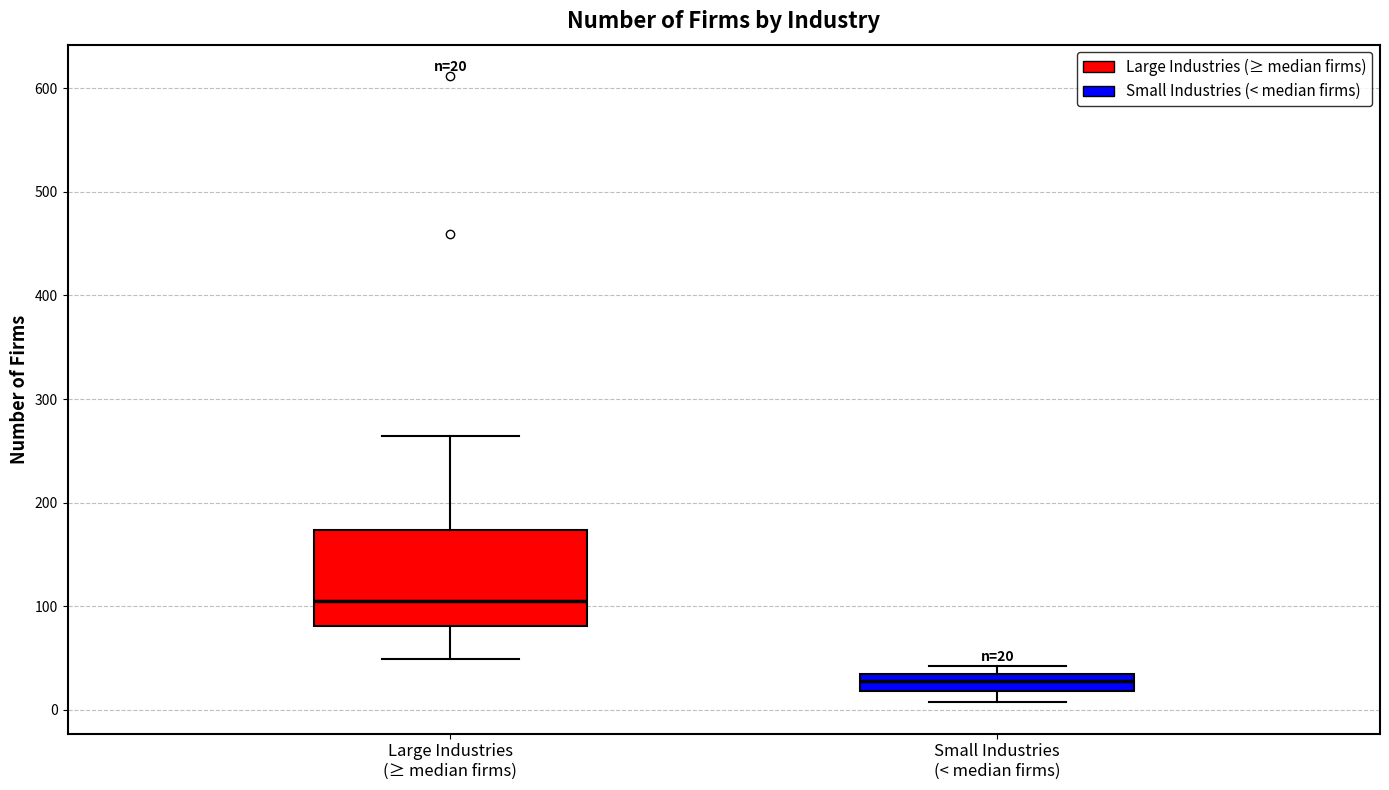

Comparing the boxes themselves (not the whiskers), which one is the tallest?

Large Industries (≥ median firms)